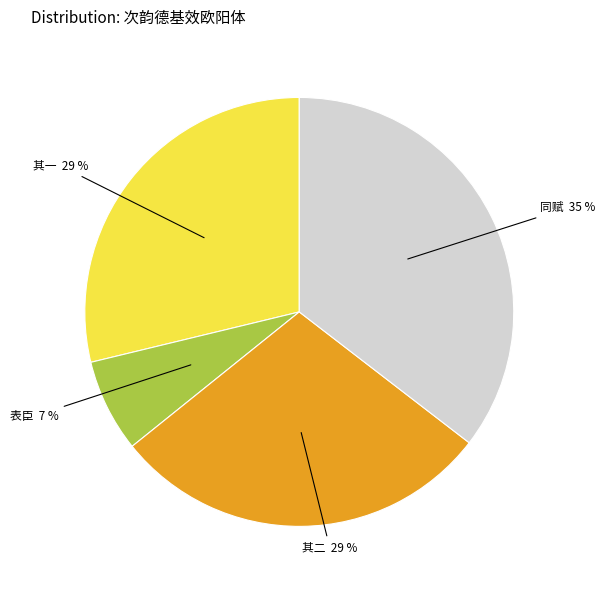

Combined, do 同赋 35 % and 其二 29 % account for over 50%?

Yes